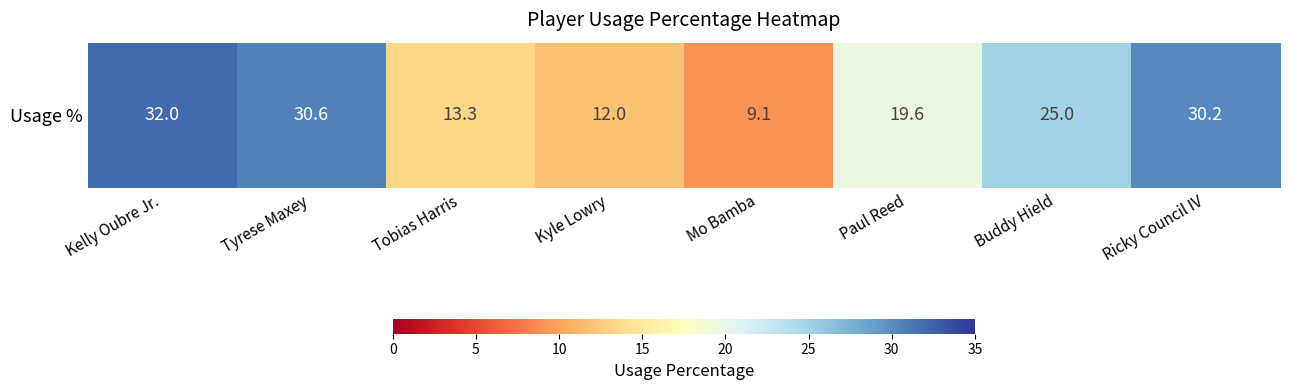

What is the change in value from Tobias Harris to Mo Bamba?

-4.2